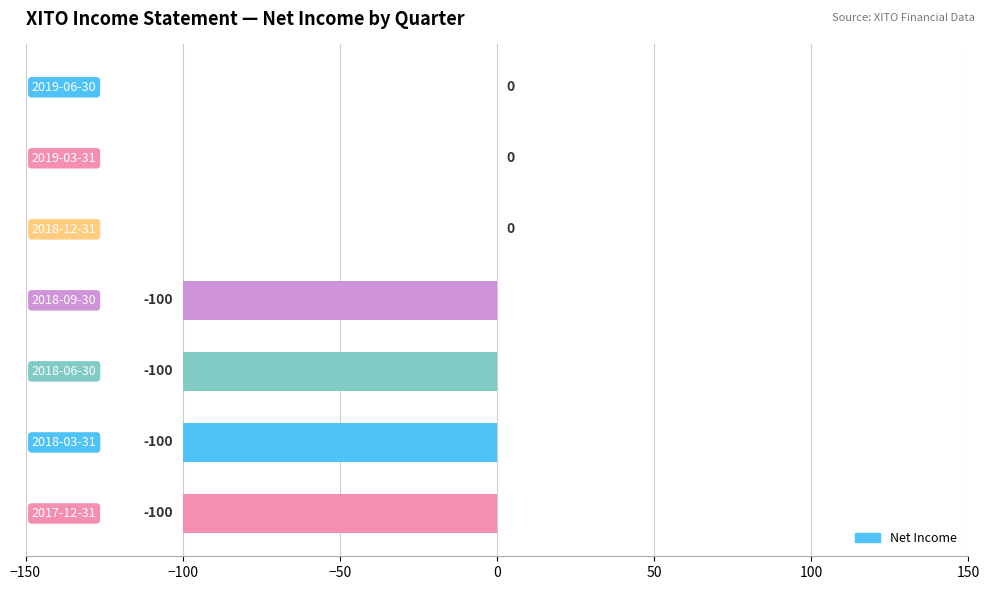

What is the sum of all values?

-400